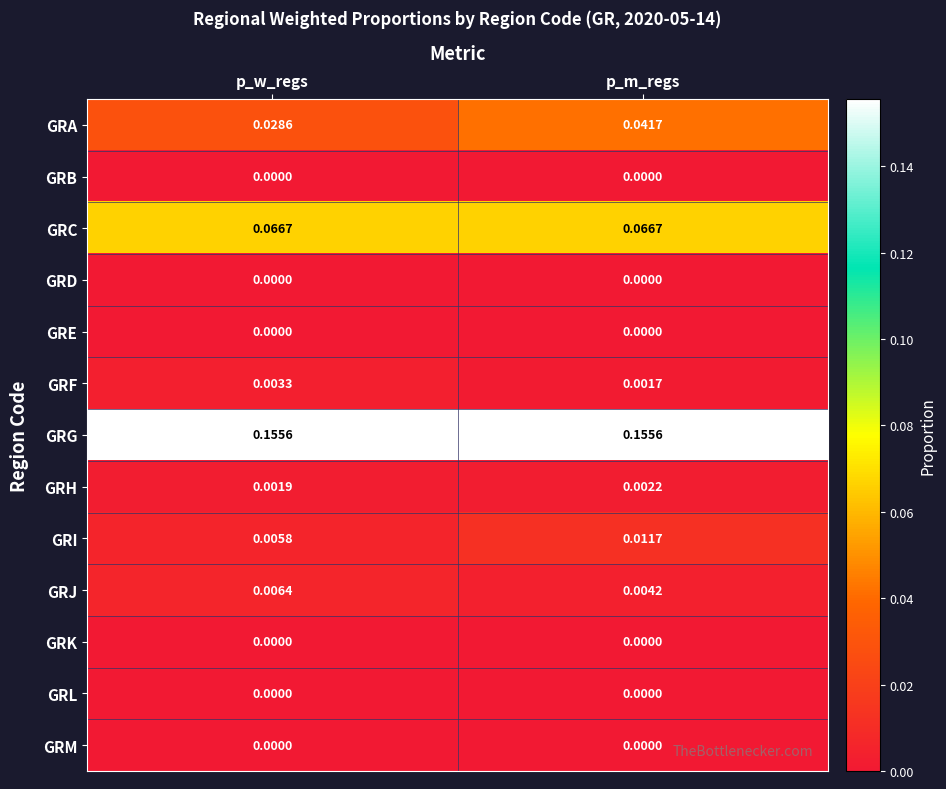

Which series has the largest range (max minus min)?

GRA